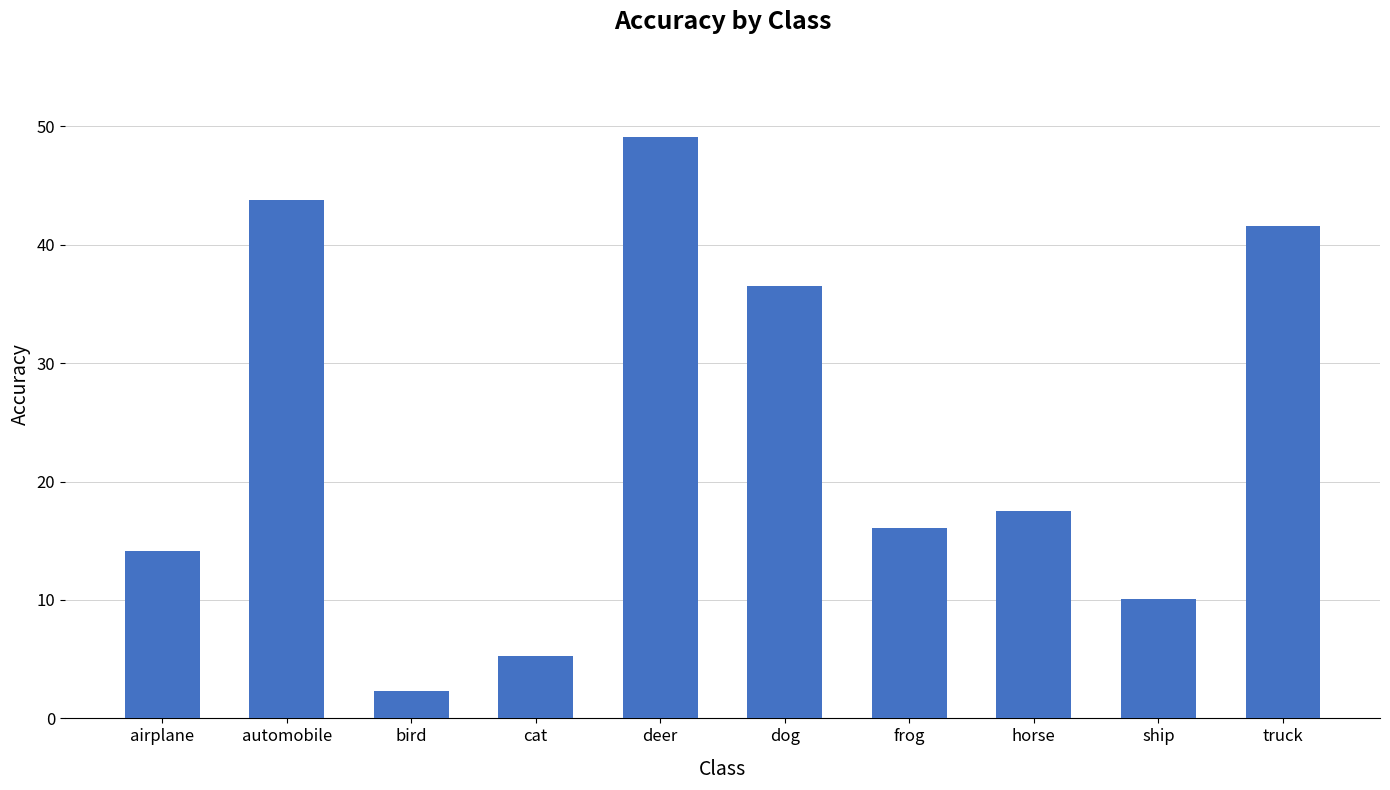

How many data points does each series have?

10